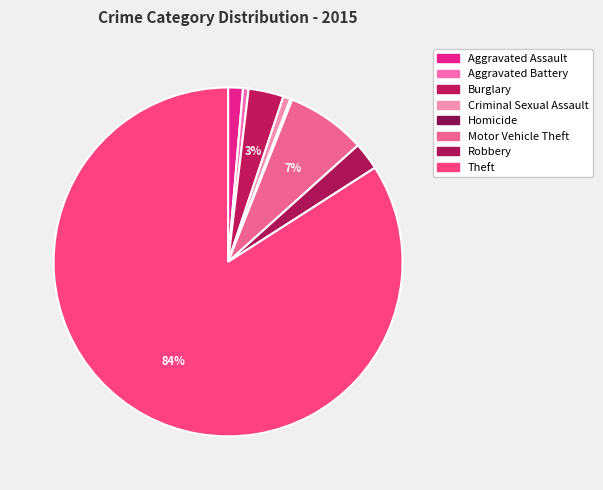

Which category has the biggest portion of the pie?

Theft